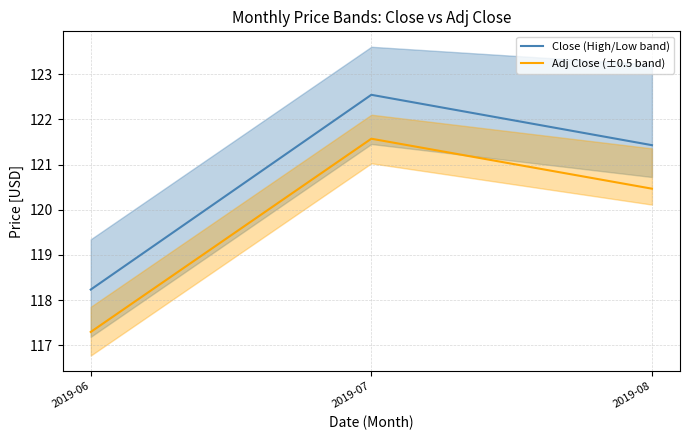

The value of Close (High/Low band) at 2019-07 is 204.5. True or false?

False